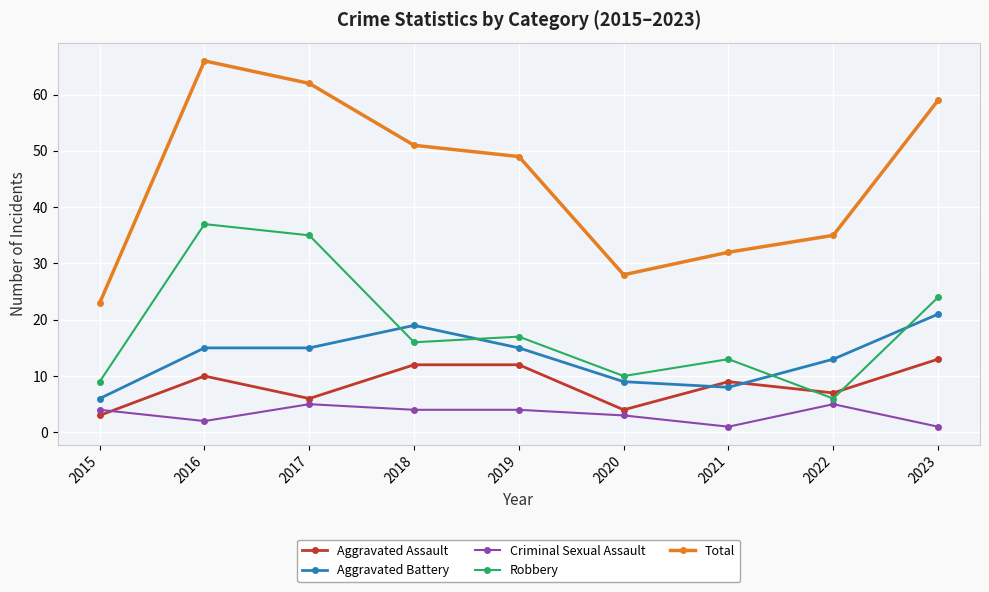

Which category has the highest value across all series?

2016